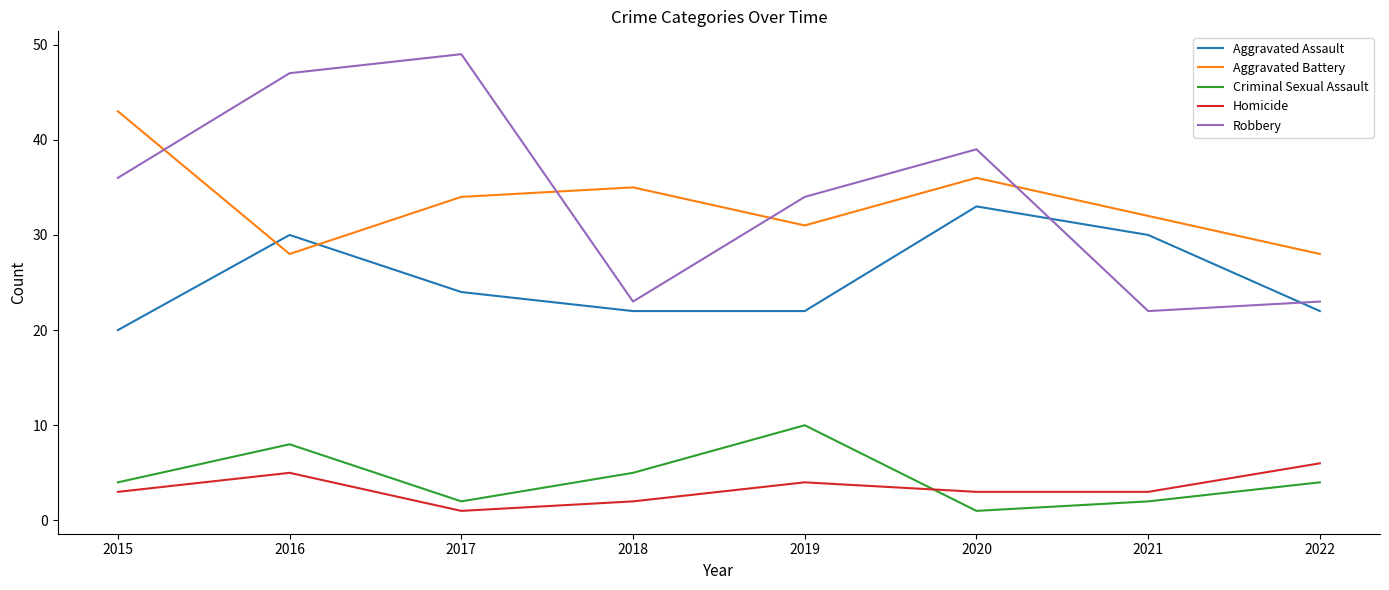

True or false: Criminal Sexual Assault has a value of 2 at 2017.

True